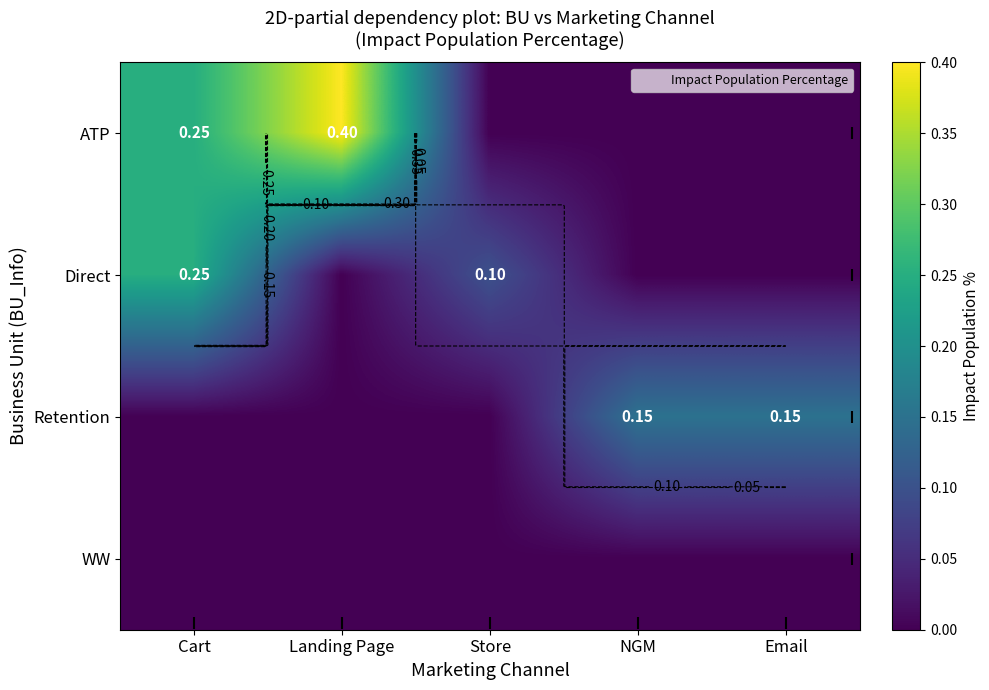

Is it true that ATP equals 0.1 at Cart?

False